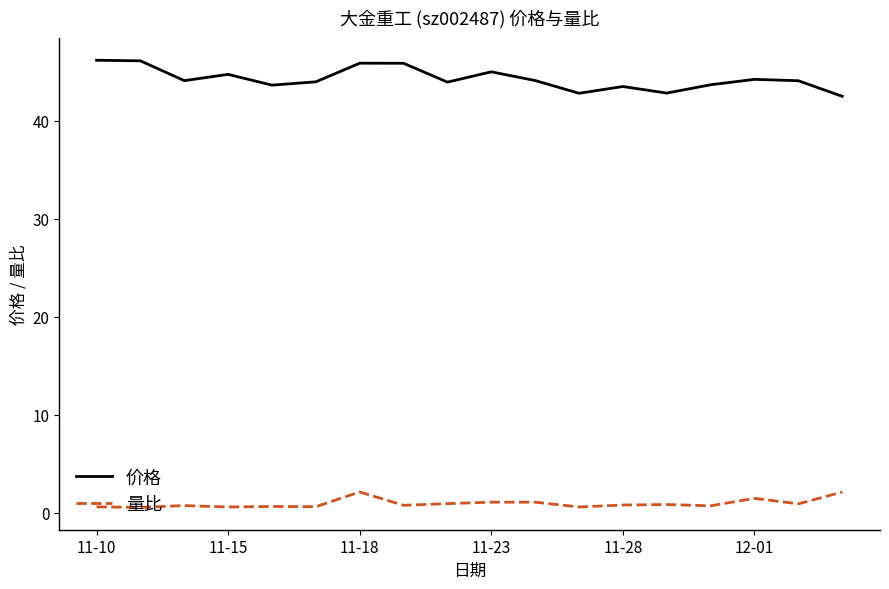

List the series in order of their peak value, highest first.

价格, 量比